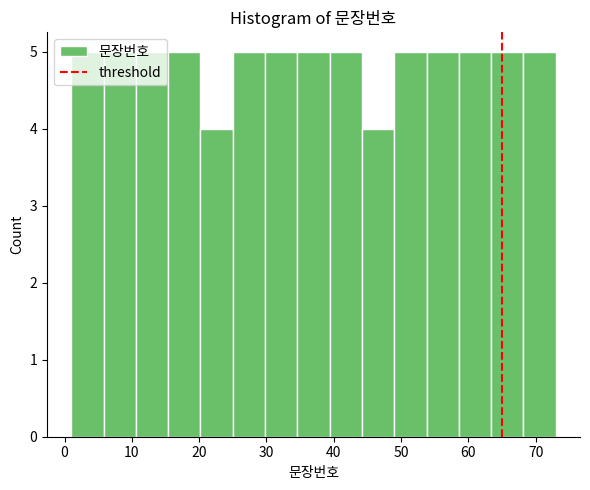

Reading left to right, list every bar in this chart as the range it spans on the x-axis followed by its height. Neither the bar edges nor the heights are printed on the chart, so give them approximately, as read against the axes.

1.0 to 5.8: 5
5.8 to 10.6: 5
10.6 to 15.4: 5
15.4 to 20.2: 5
20.2 to 25.0: 4
25.0 to 29.8: 5
29.8 to 34.6: 5
34.6 to 39.4: 5
39.4 to 44.2: 5
44.2 to 49.0: 4
49.0 to 53.8: 5
53.8 to 58.6: 5
58.6 to 63.4: 5
63.4 to 68.2: 5
68.2 to 73.0: 5